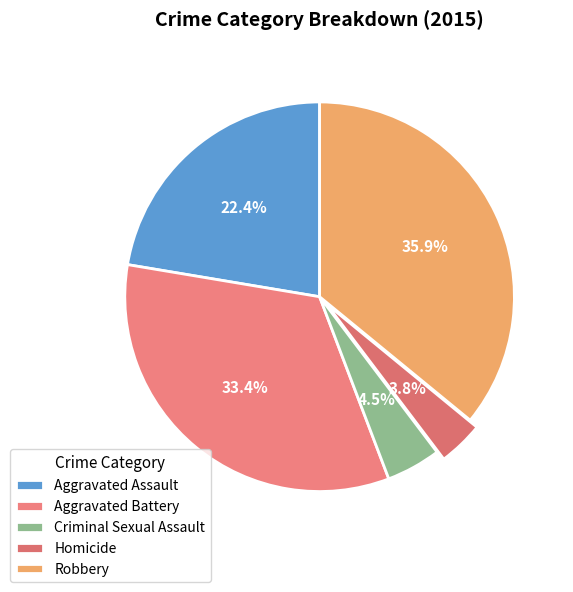

True or false: Homicide accounts for 4% of the total.

True